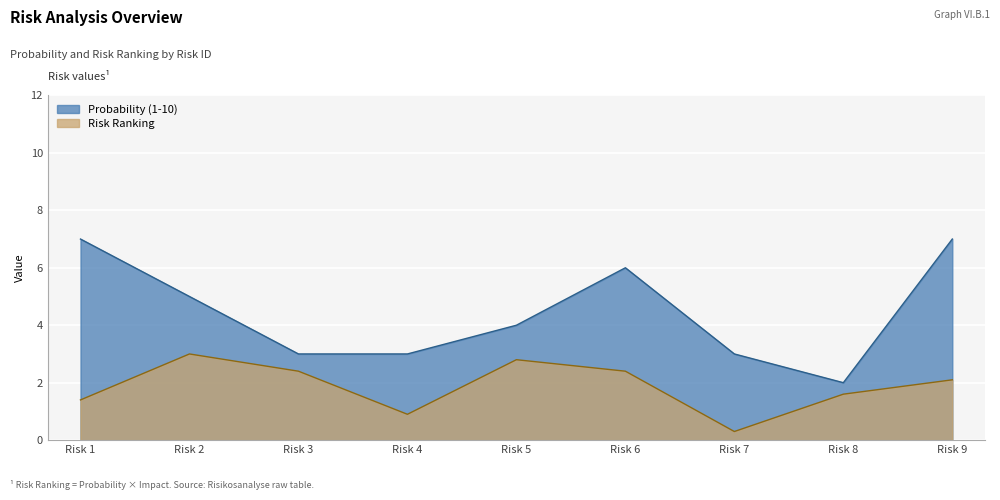

How many lines are shown in the chart?

2